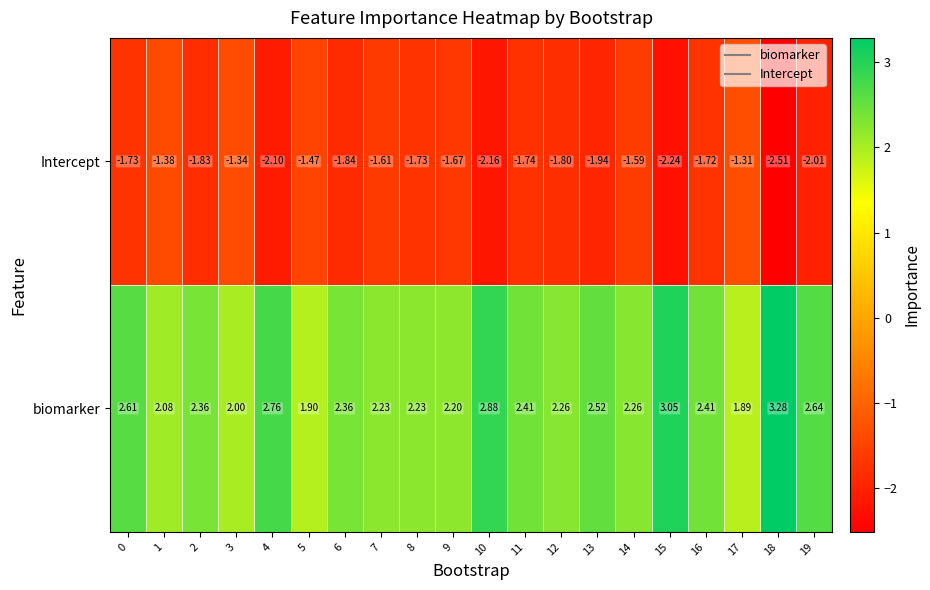

Is the value of Intercept at 13 greater than the value of biomarker at 17?

No